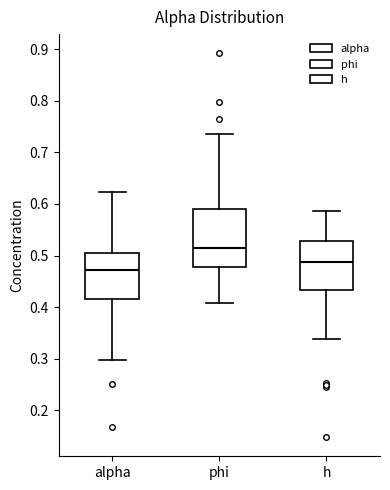

Reading left to right, read every box against the y-axis: the position of its median line, the range the box covers, and the ends of its whiskers. The values are not printed on the chart, so give them approximately, as read against the axis.

alpha: median 0.47, box 0.42 to 0.50, whiskers 0.30 to 0.62
phi: median 0.51, box 0.48 to 0.59, whiskers 0.41 to 0.73
h: median 0.49, box 0.43 to 0.53, whiskers 0.34 to 0.59